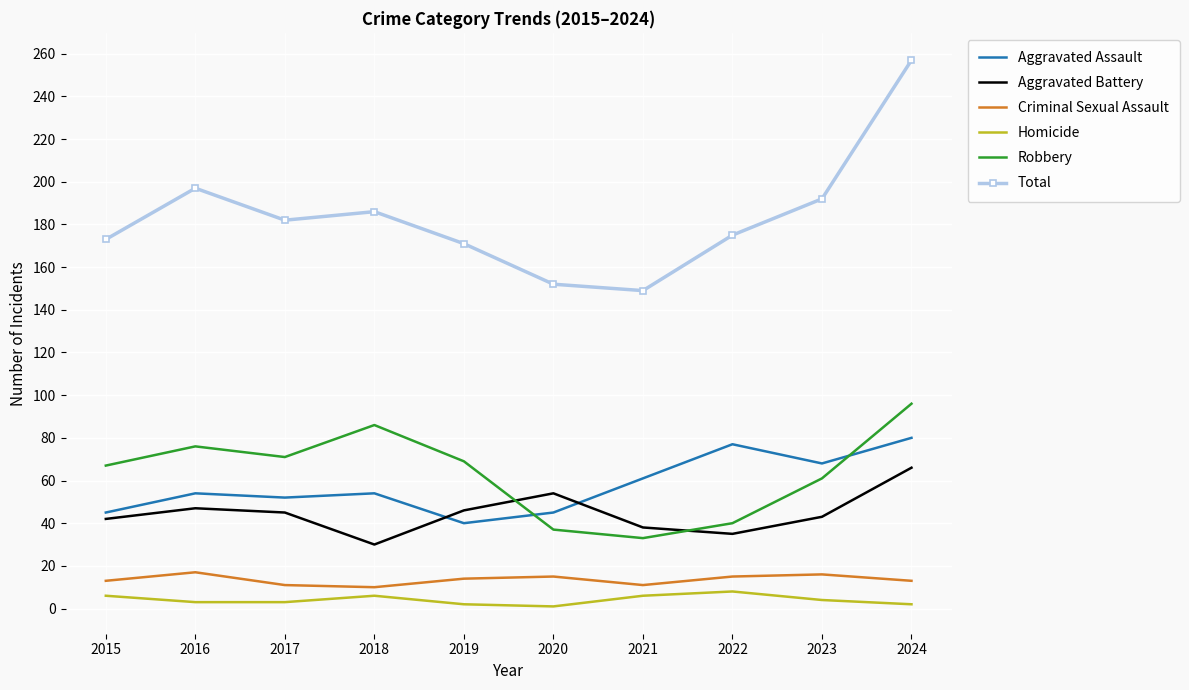

Which series has the widest spread of values?

Total